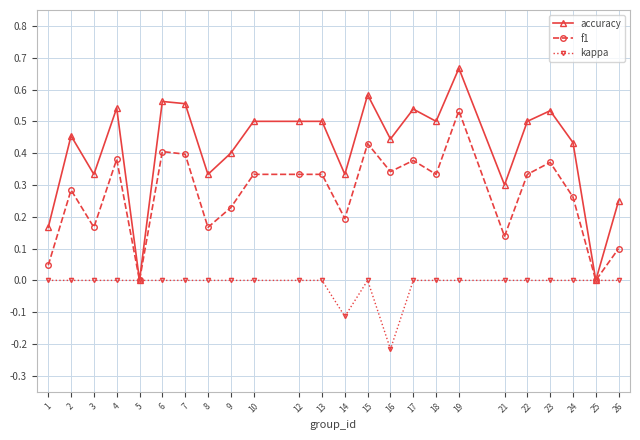

Which series has the widest spread of values?

accuracy